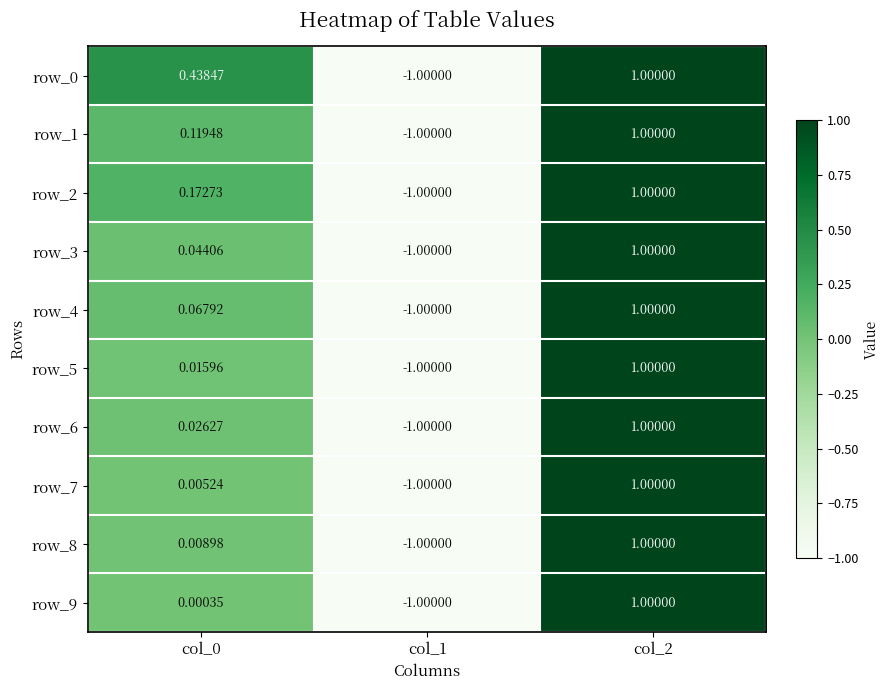

Is the value of row_7 at col_1 greater than the value of row_5 at col_0?

No